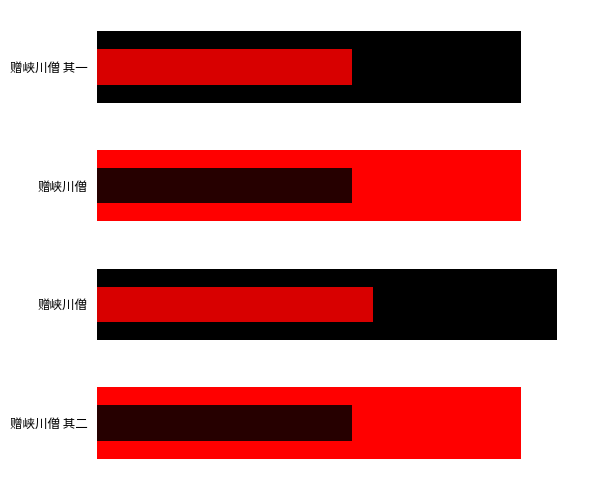

Reading left to right, extract all data points from this chart.

col_0: 643130.0	643150.0	697888.0	643131.0
col_0 (secondary): 385878.0	385890.0	418732.8	385878.6